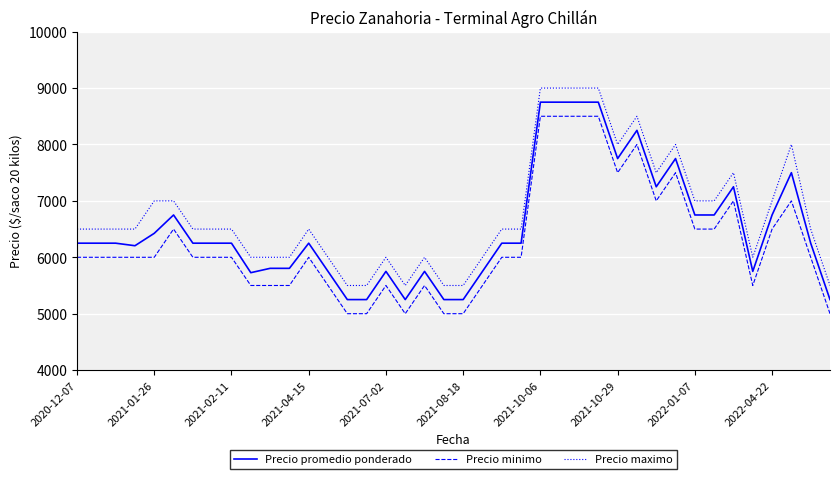

What is the maximum value for Precio maximo?

9000